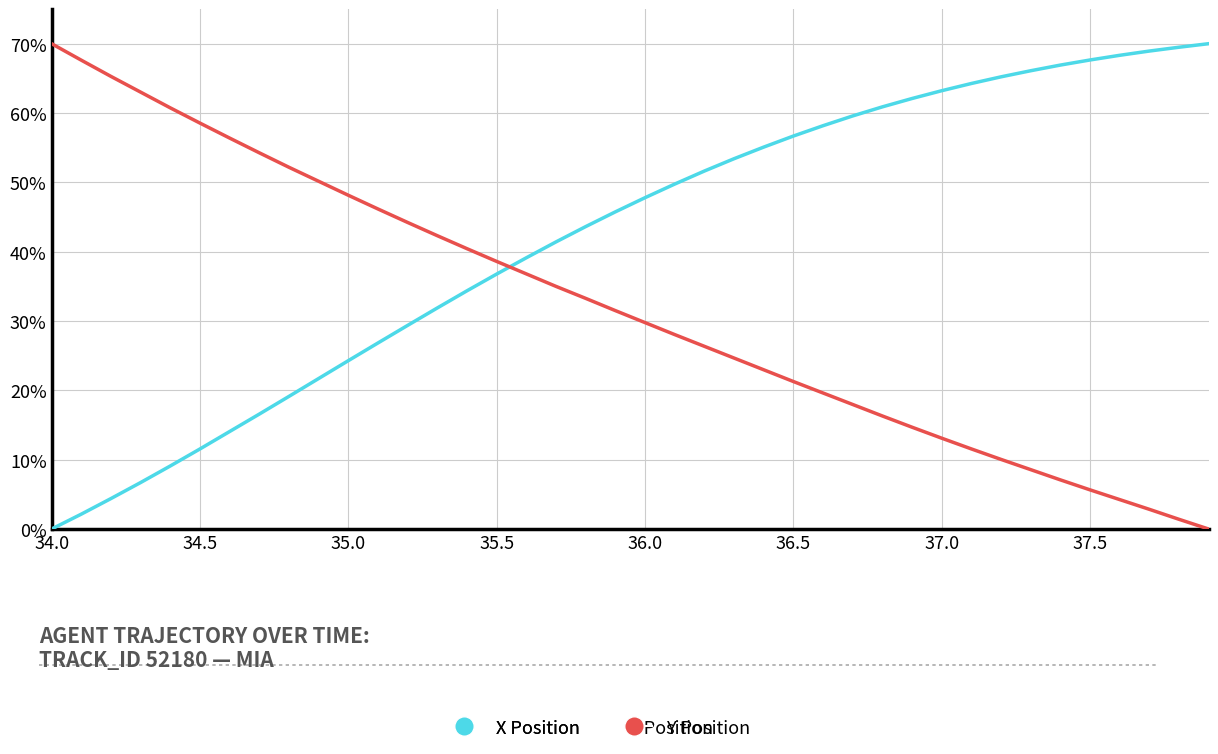

List the series in order of their overall mean, highest first.

X Position, Y Position